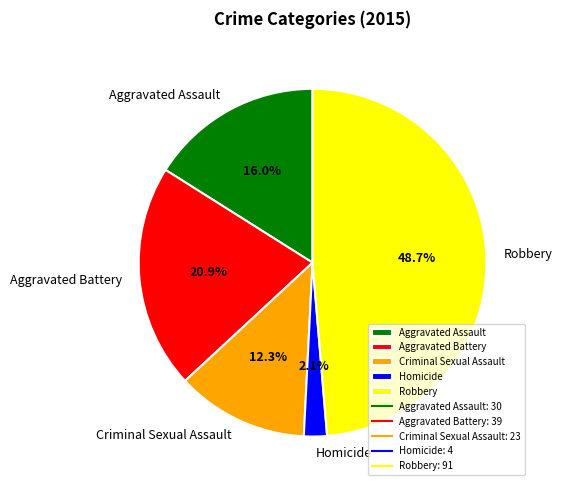

Rank the categories by value from highest to lowest.

Robbery, Aggravated Battery, Aggravated Assault, Criminal Sexual Assault, Homicide